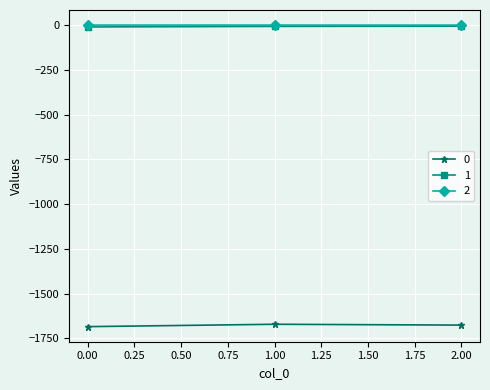

What is the smallest value displayed?

-1684.1